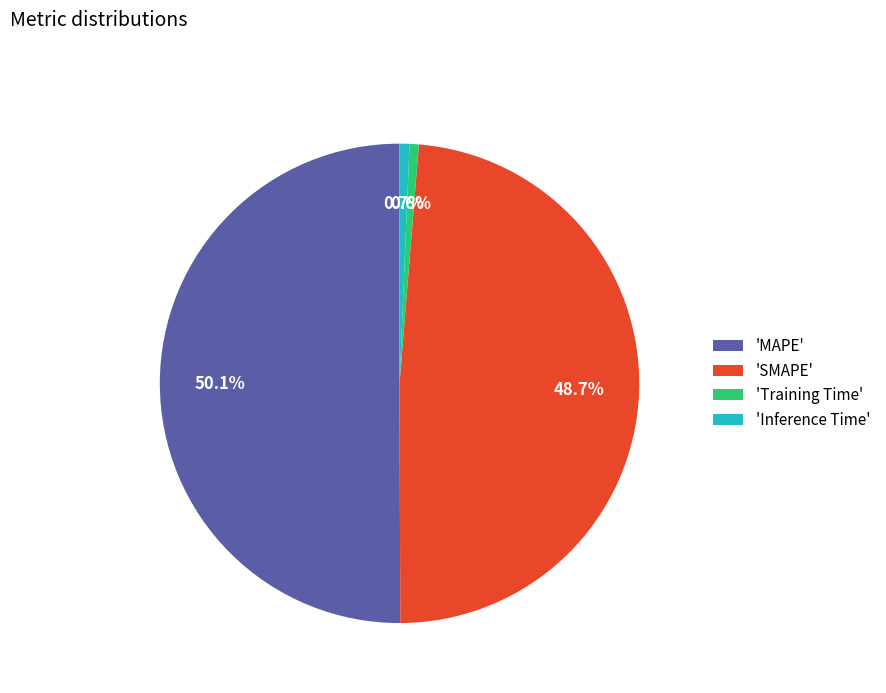

Which slice is the largest?

'MAPE'